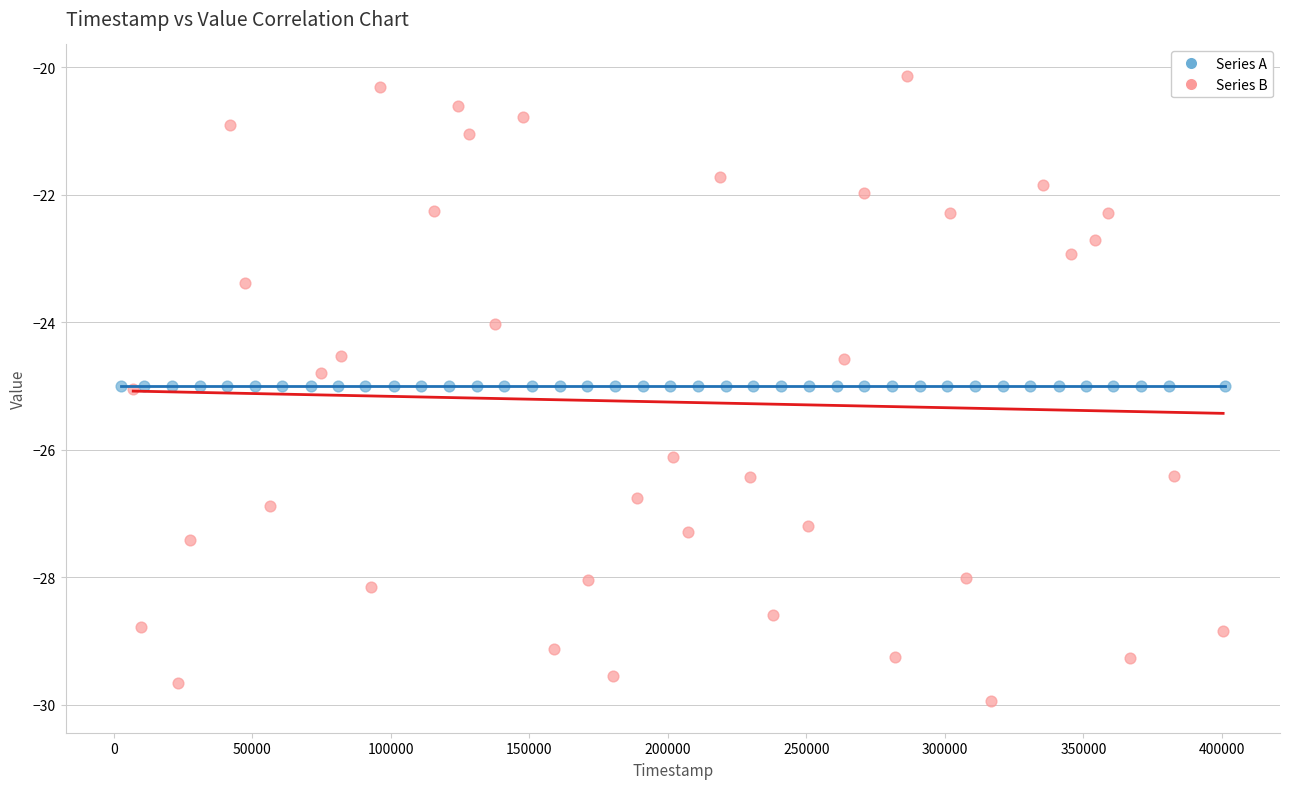

Which series reaches the minimum Y coordinate?

Series B